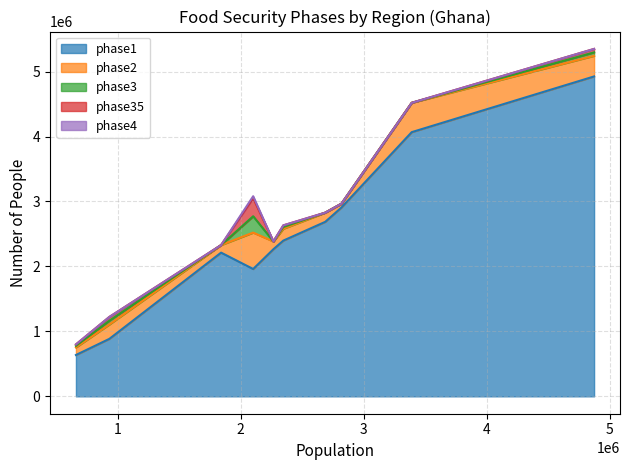

What is the sum of the phase4 values at Central Region and Northern?

28008